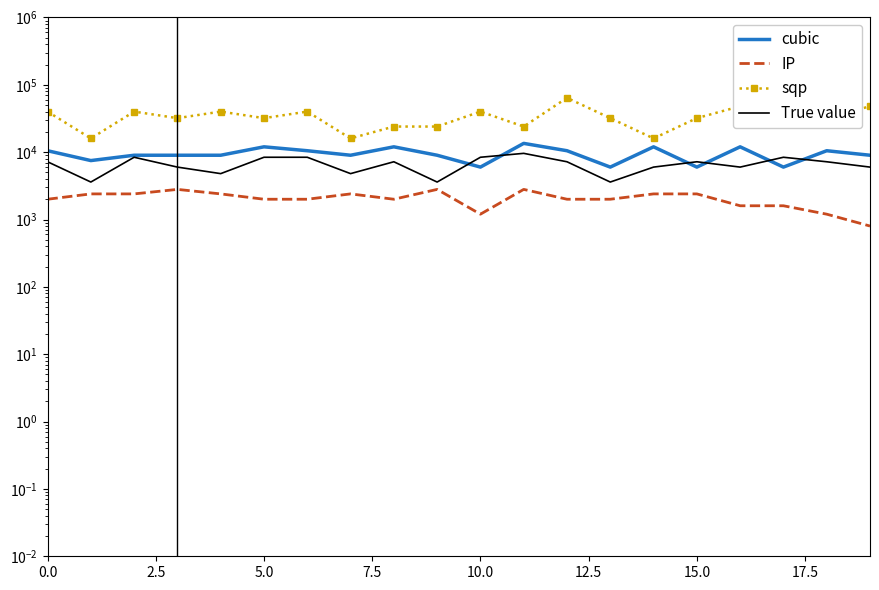

Reading left to right, what are all the values shown in this chart?

cubic: 10500	7500	9000	9000	9000	12000	10500	9000	12000	9000	6000	13500	10500	6000	12000	6000	12000	6000	10500	9000
IP: 2000	2400	2400	2800	2400	2000	2000	2400	2000	2800	1200	2800	2000	2000	2400	2400	1600	1600	1200	800
sqp: 40000	16000	40000	32000	40000	32000	40000	16000	24000	24000	40000	24000	64000	32000	16000	32000	48000	32000	32000	48000
True value: 7200	3600	8400	6000	4800	8400	8400	4800	7200	3600	8400	9600	7200	3600	6000	7200	6000	8400	7200	6000